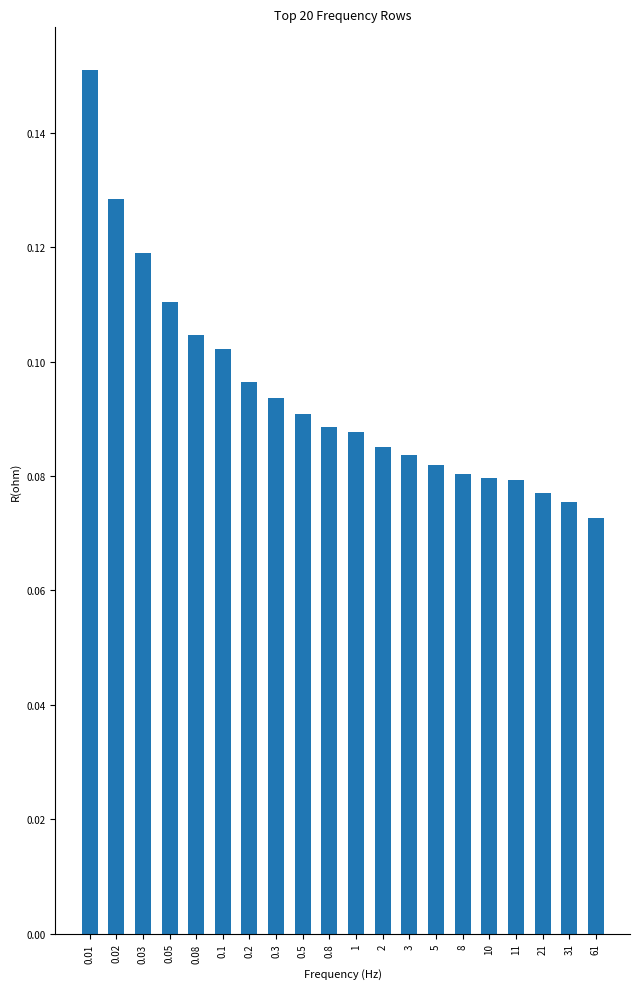

The chart shows a value of 0.0 at 0.08. True or false?

False